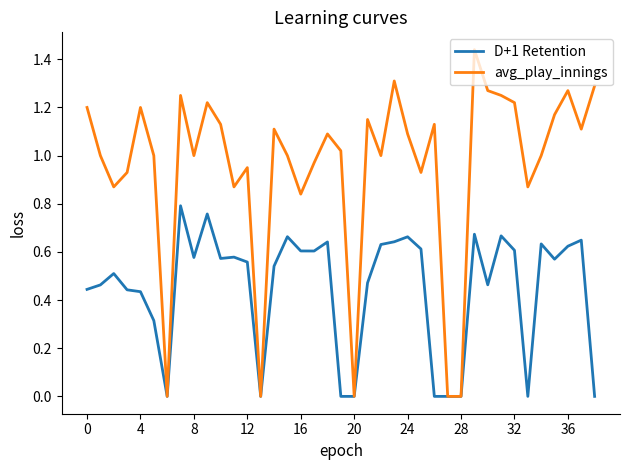

Rank the series by their average value, from lowest to highest.

D+1 Retention, avg_play_innings